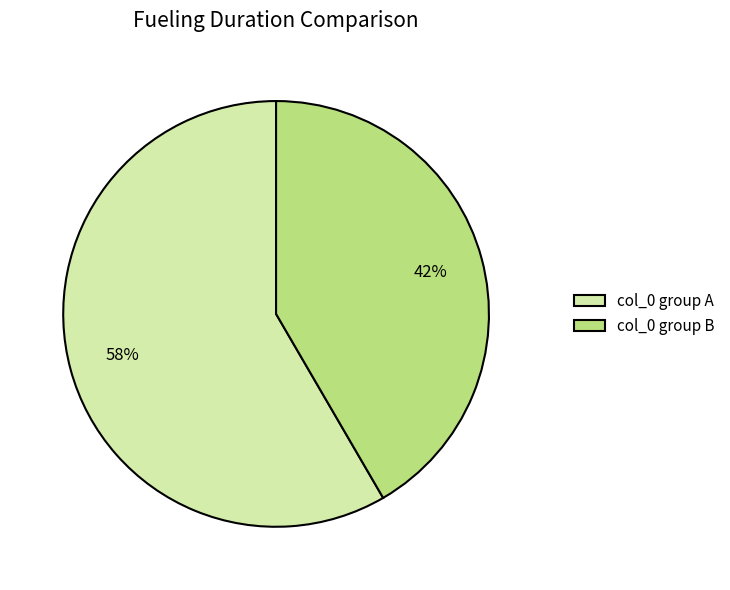

How many segments does this pie chart have?

2